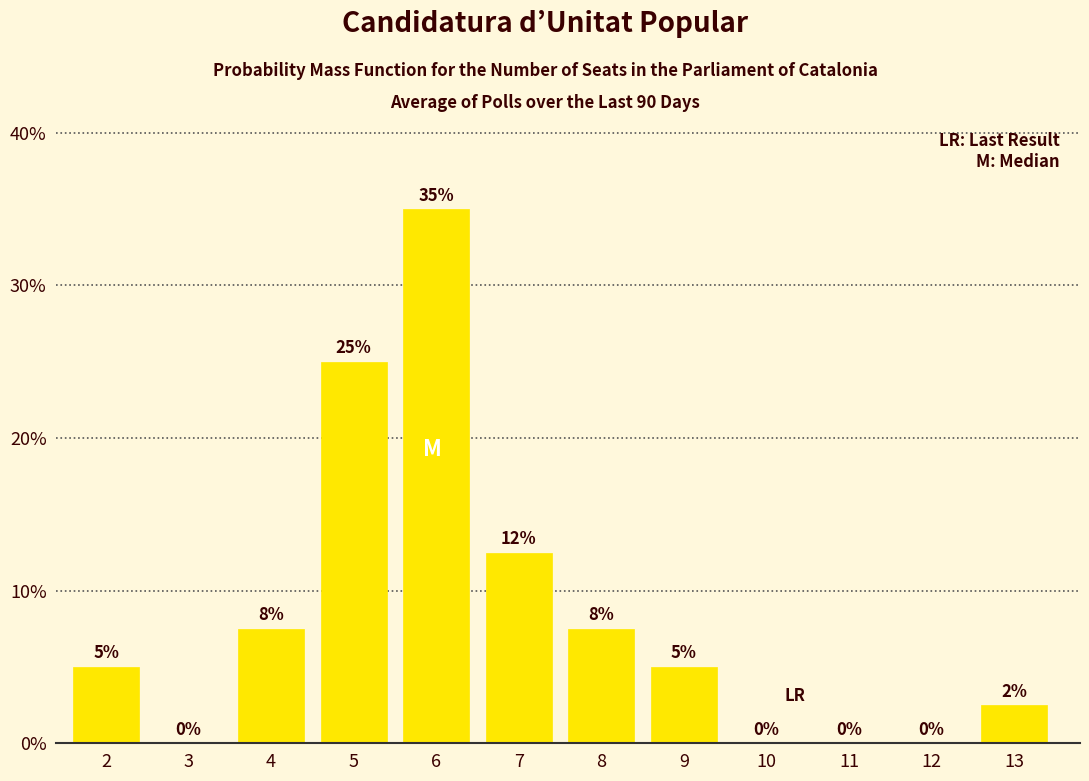

Which has a higher value, 10 or 9?

9